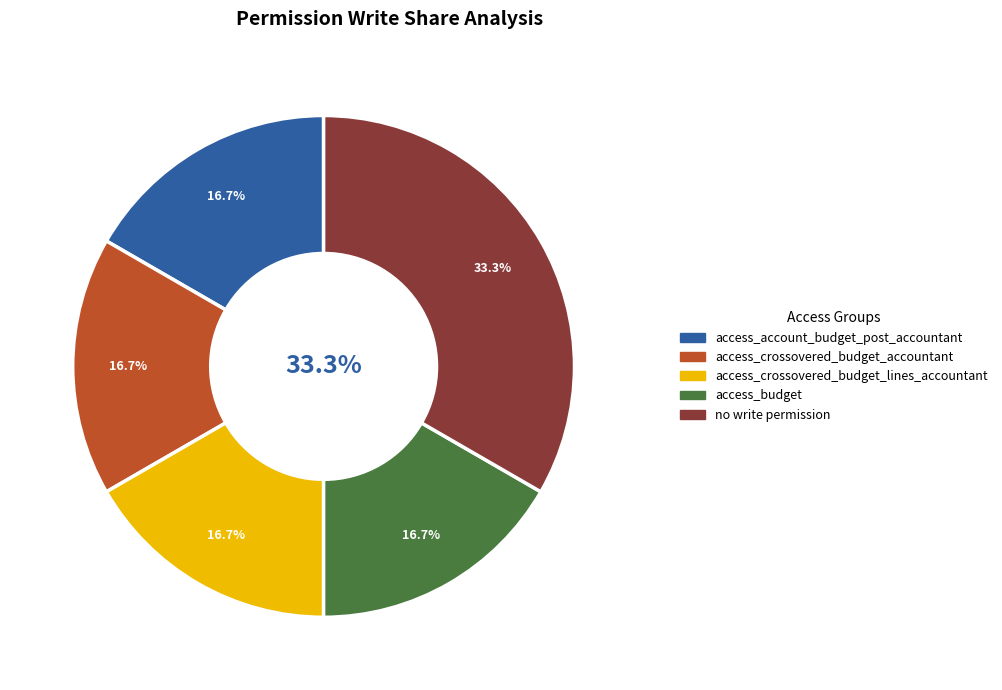

Does any single category account for the majority?

No